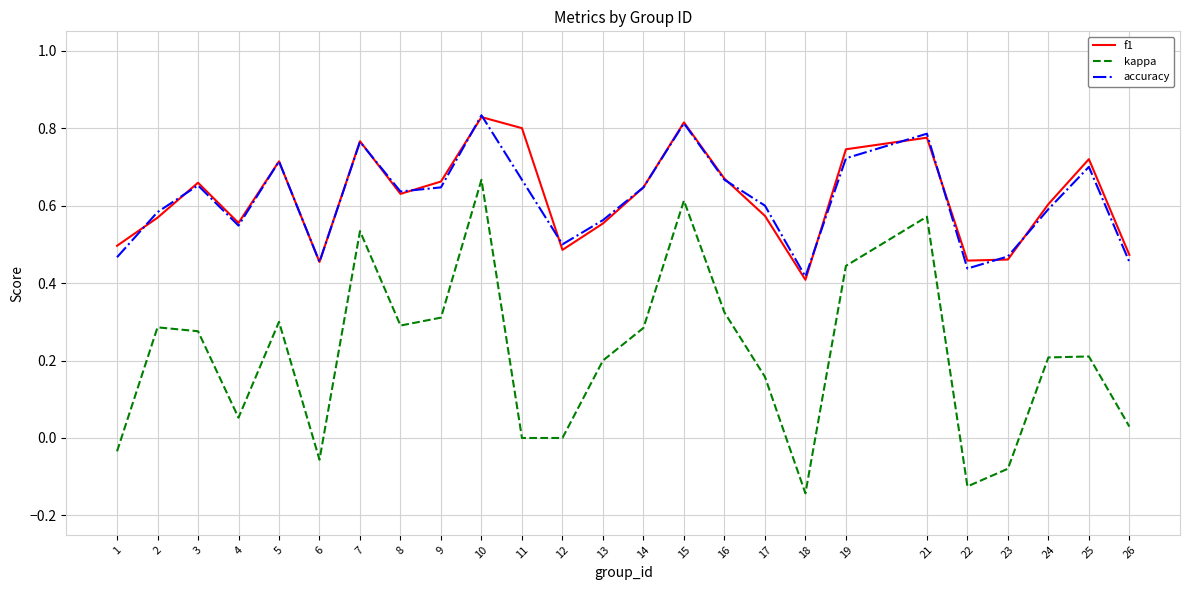

Which series changed the most between 9 and 13?

kappa